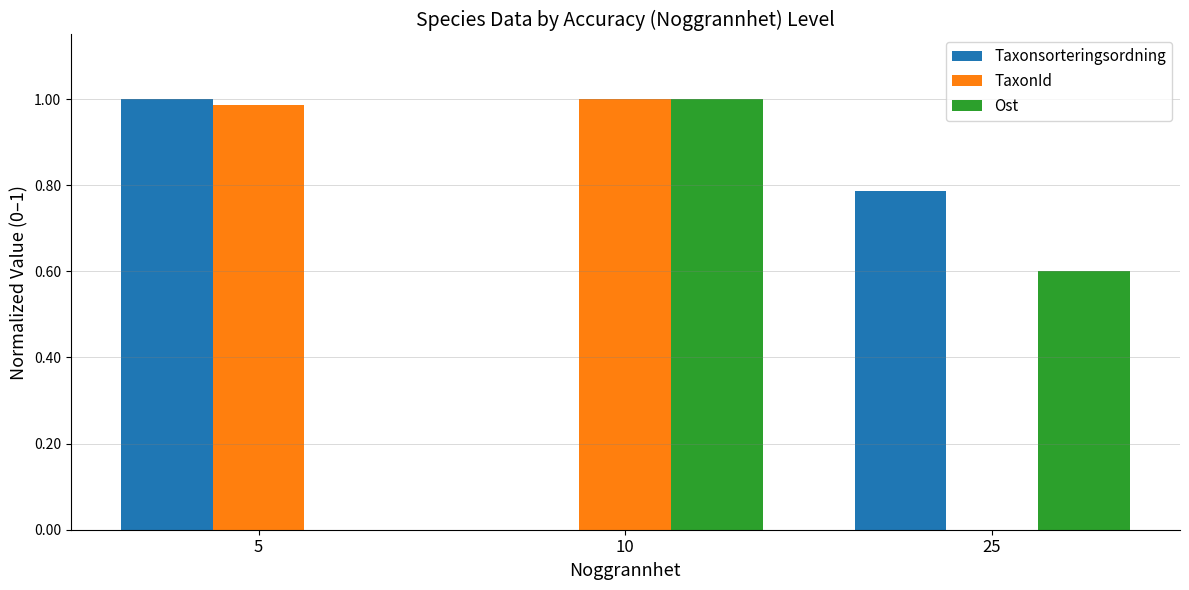

Is it true that Taxonsorteringsordning equals 1.2 at 25?

False